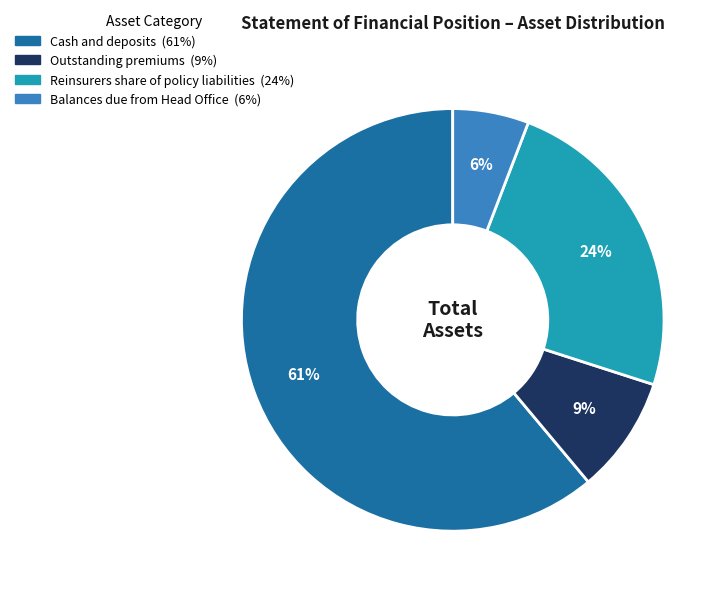

How many segments does this pie chart have?

4